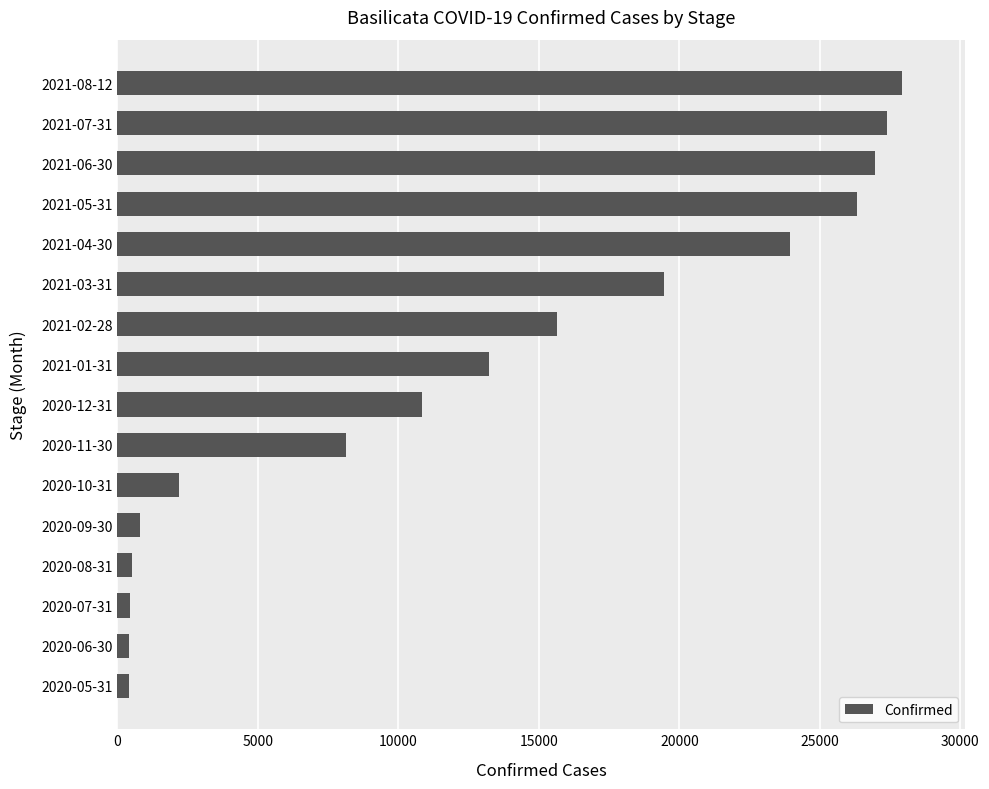

What is the difference between the second highest and second lowest values?

26998